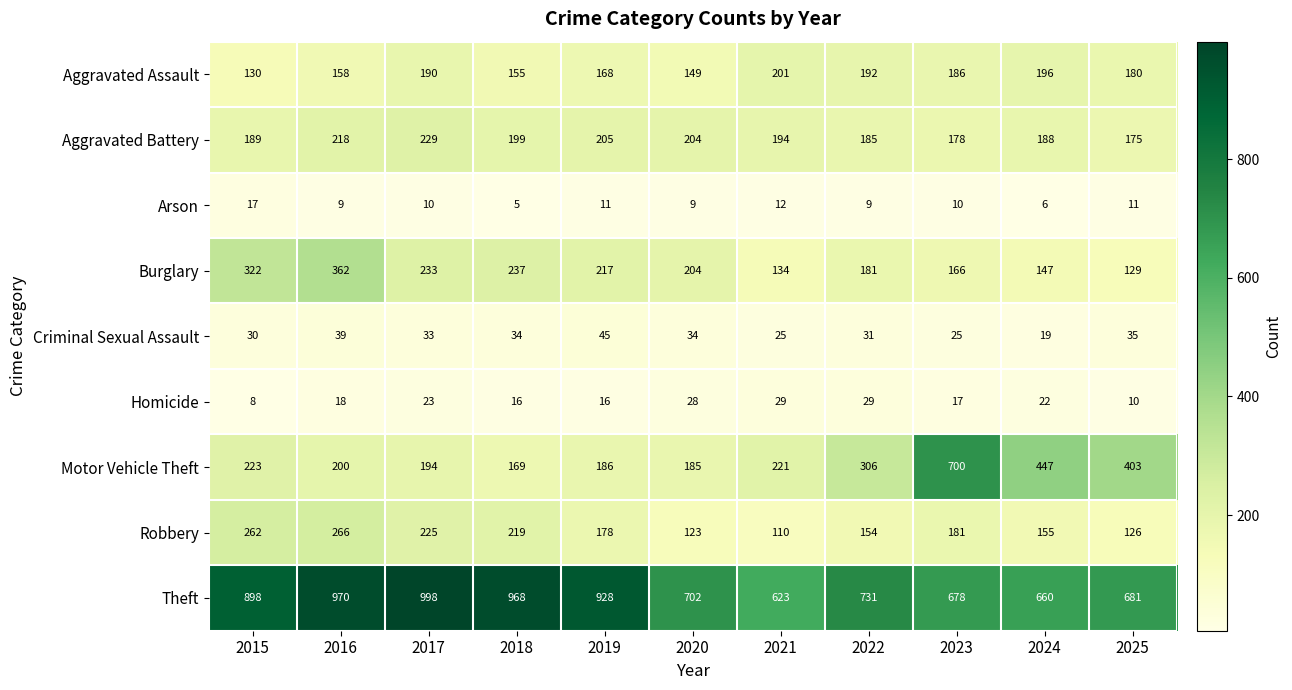

True or false: Aggravated Assault has a value of 149 at 2020.

True